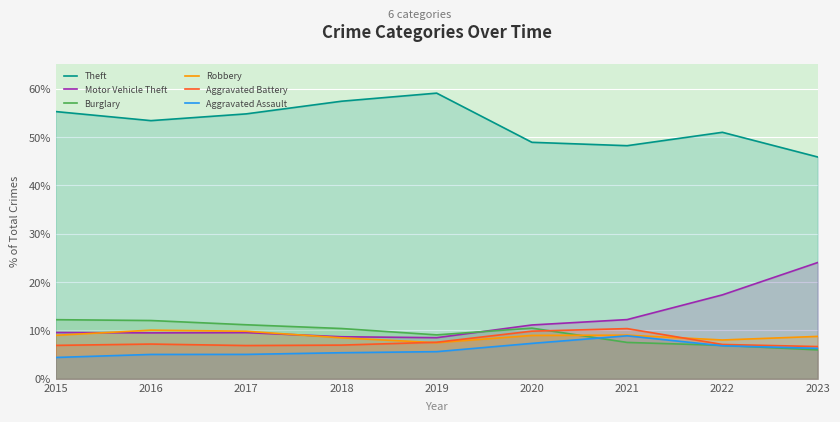

What is the highest value of the Robbery series?

10.1